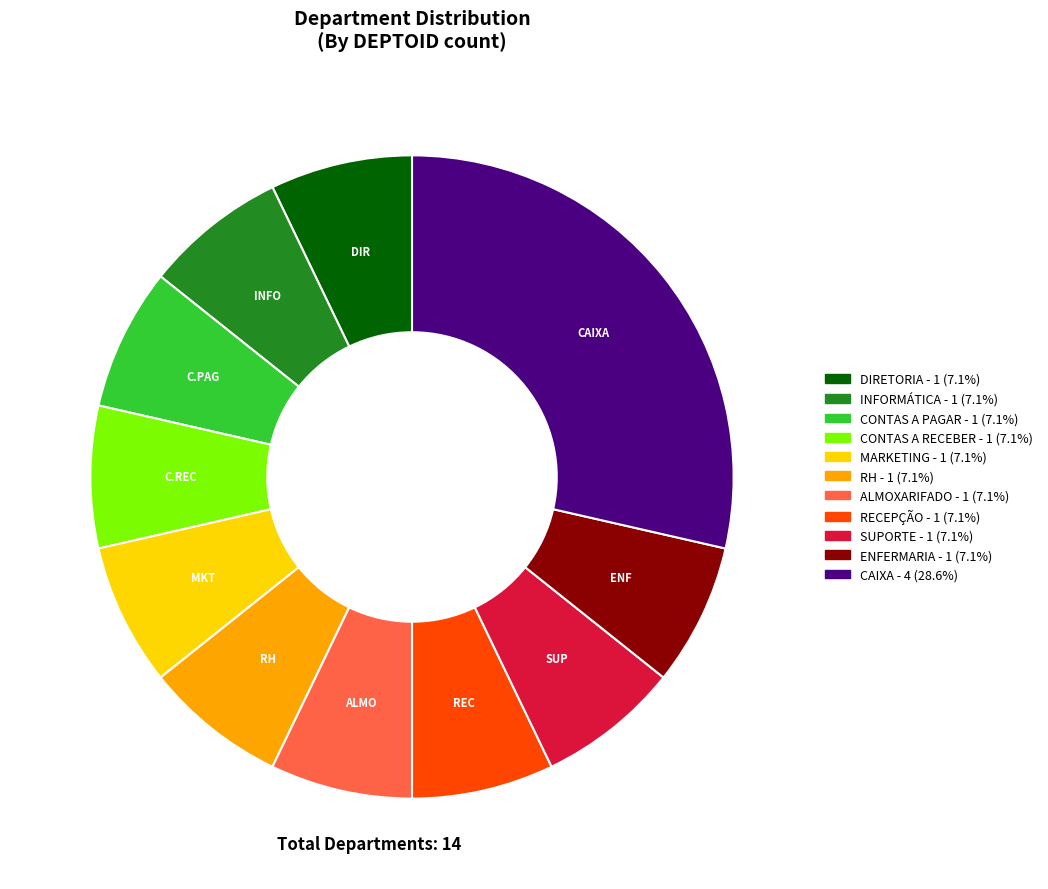

Does any single category account for the majority?

No